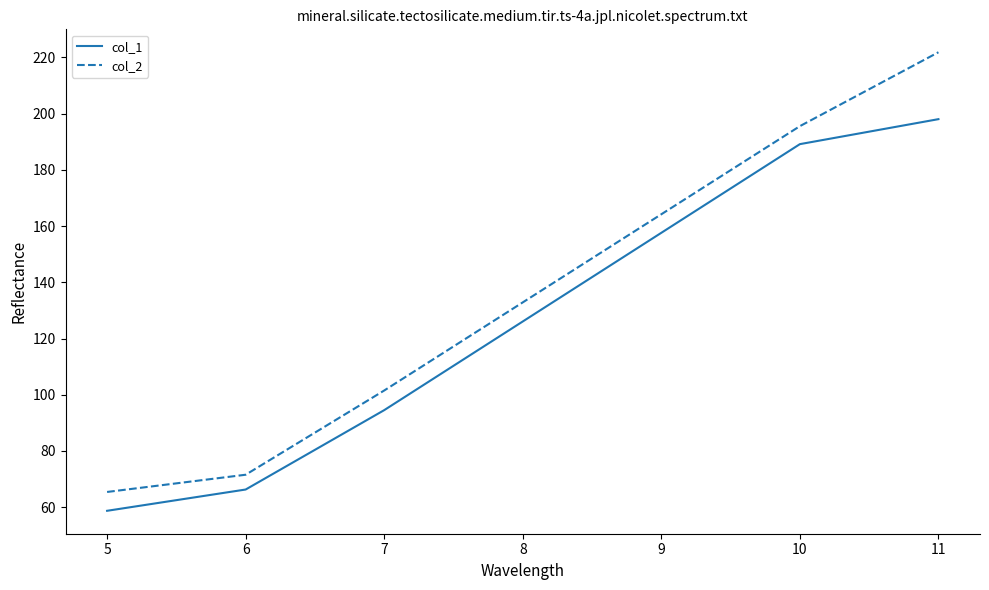

At which category is the sum across all series the highest?

11